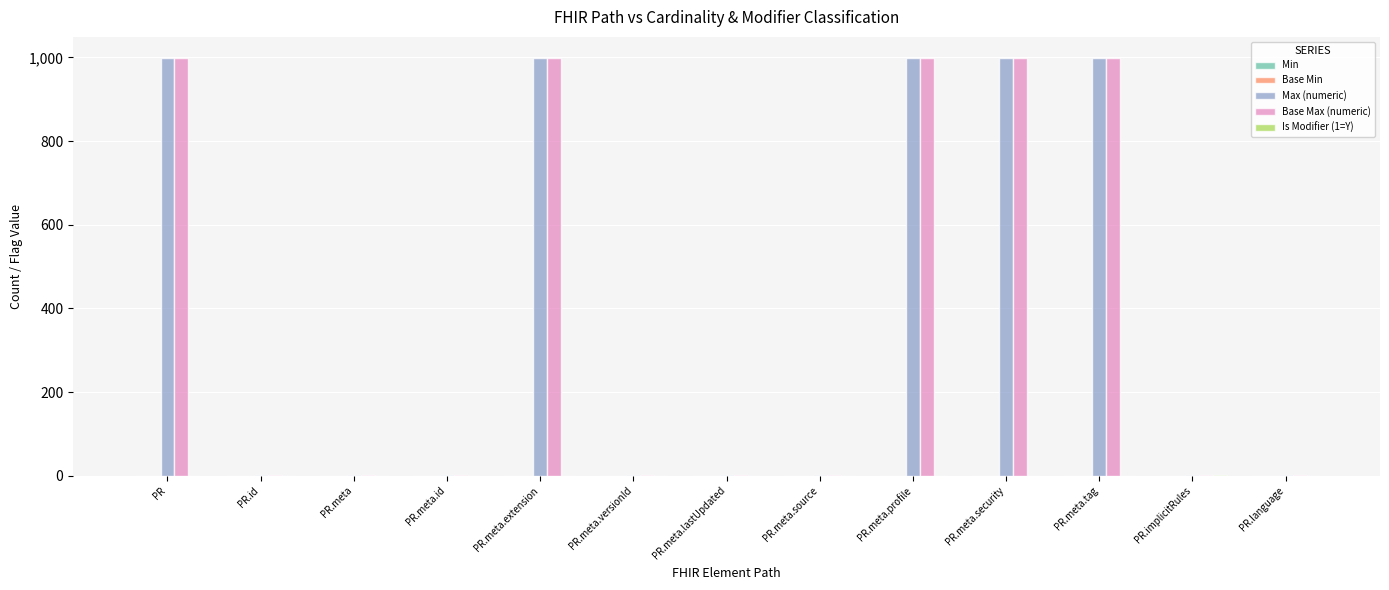

What is the highest value of the Max (numeric) series?

999